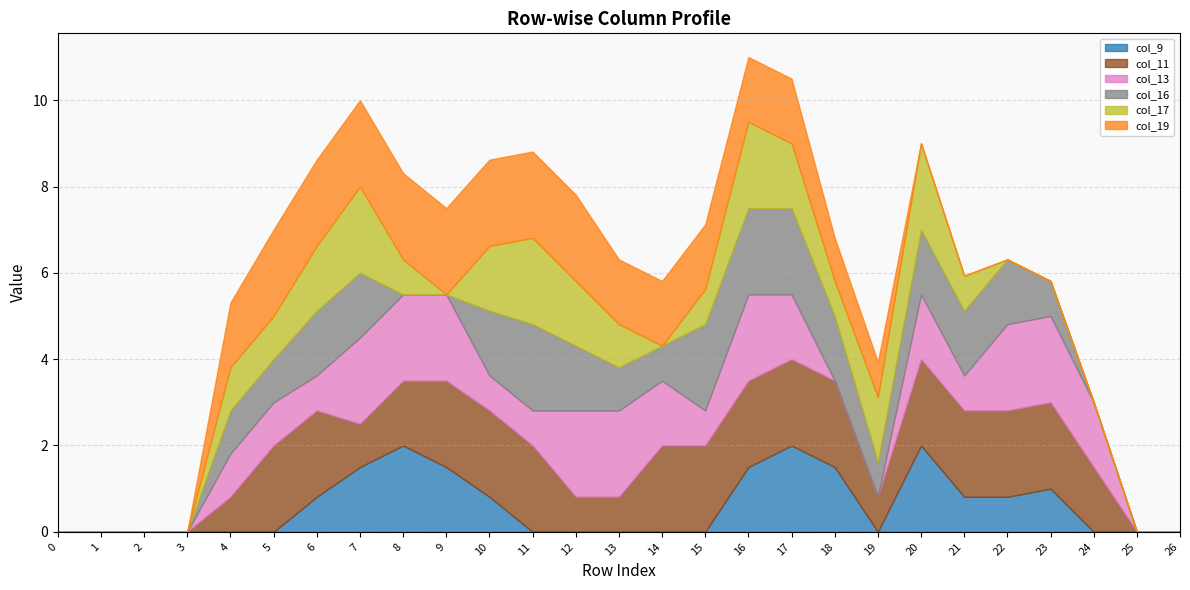

What is the total value across all series at 4?

5.3